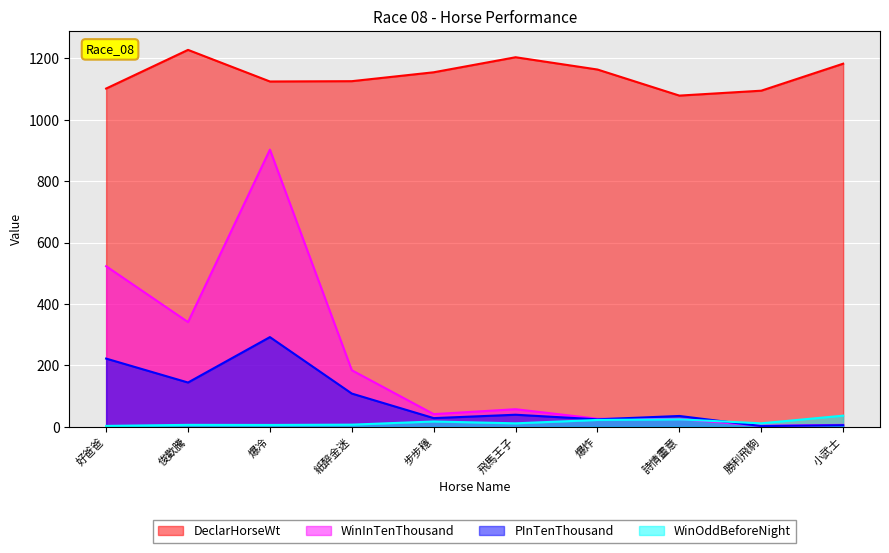

True or false: DeclarHorseWt and WinInTenThousand intersect in this chart.

False